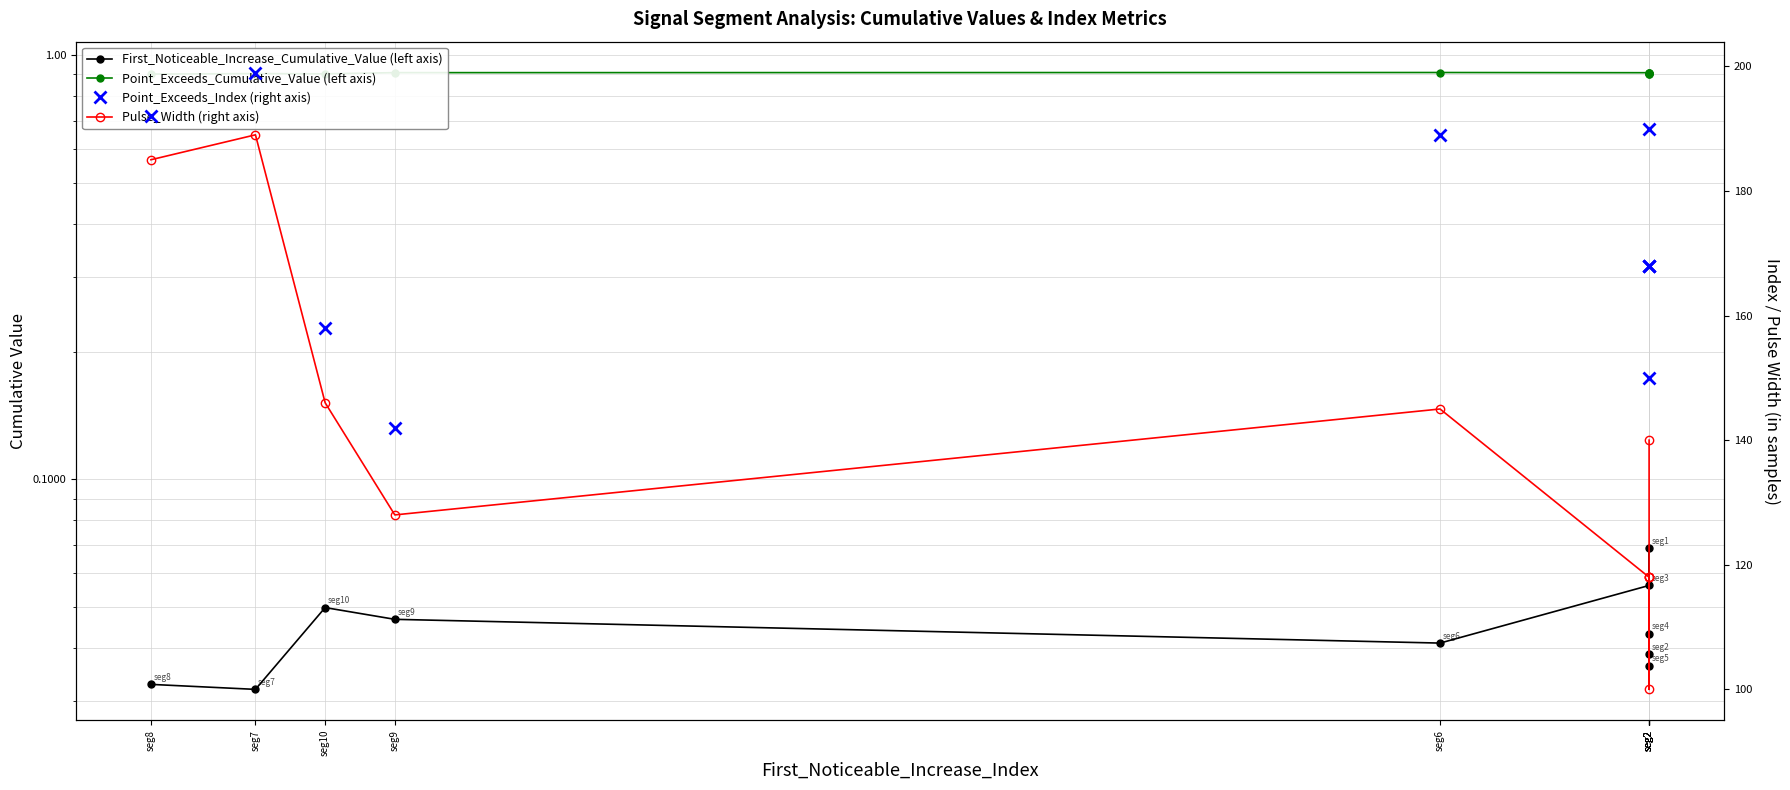

Which series has the largest total across all categories?

Point_Exceeds_Index (right axis)